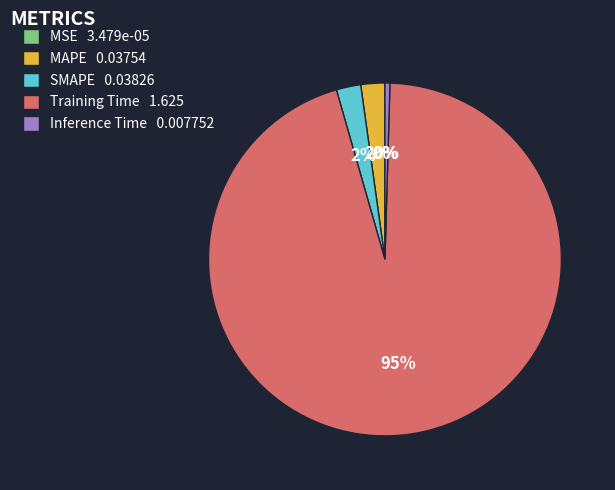

The SMAPE 0.03826 slice represents 17% of the pie. True or false?

False